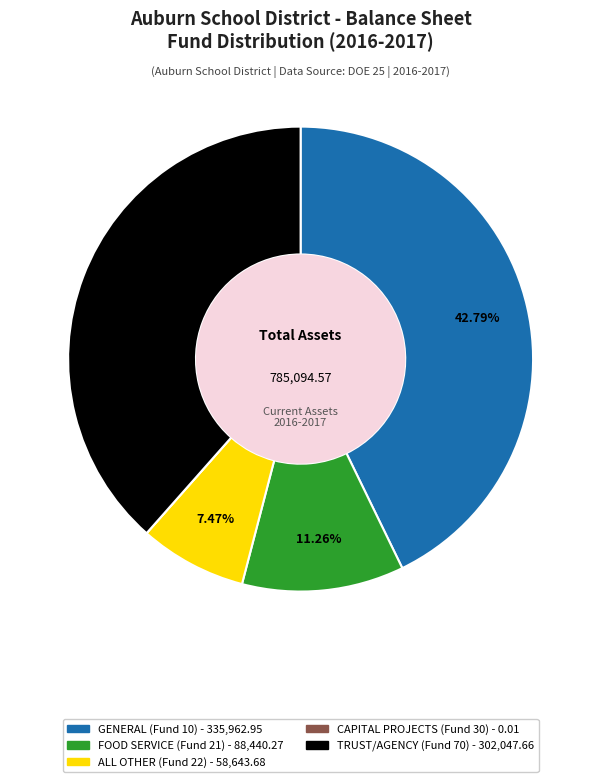

Which has a higher value, TRUST/AGENCY (Fund 70) or ALL OTHER (Fund 22)?

TRUST/AGENCY (Fund 70)